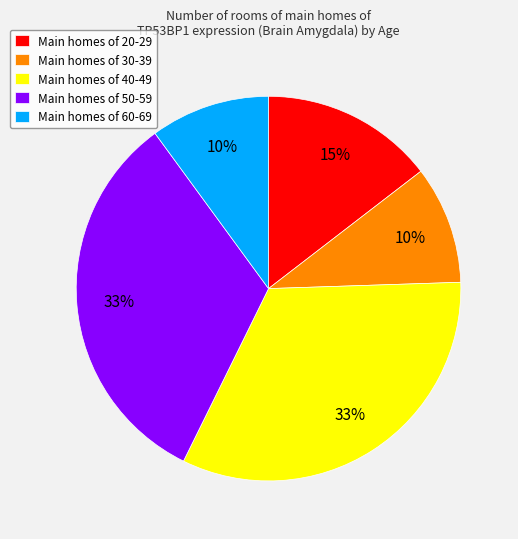

Is there a majority slice in this chart?

No